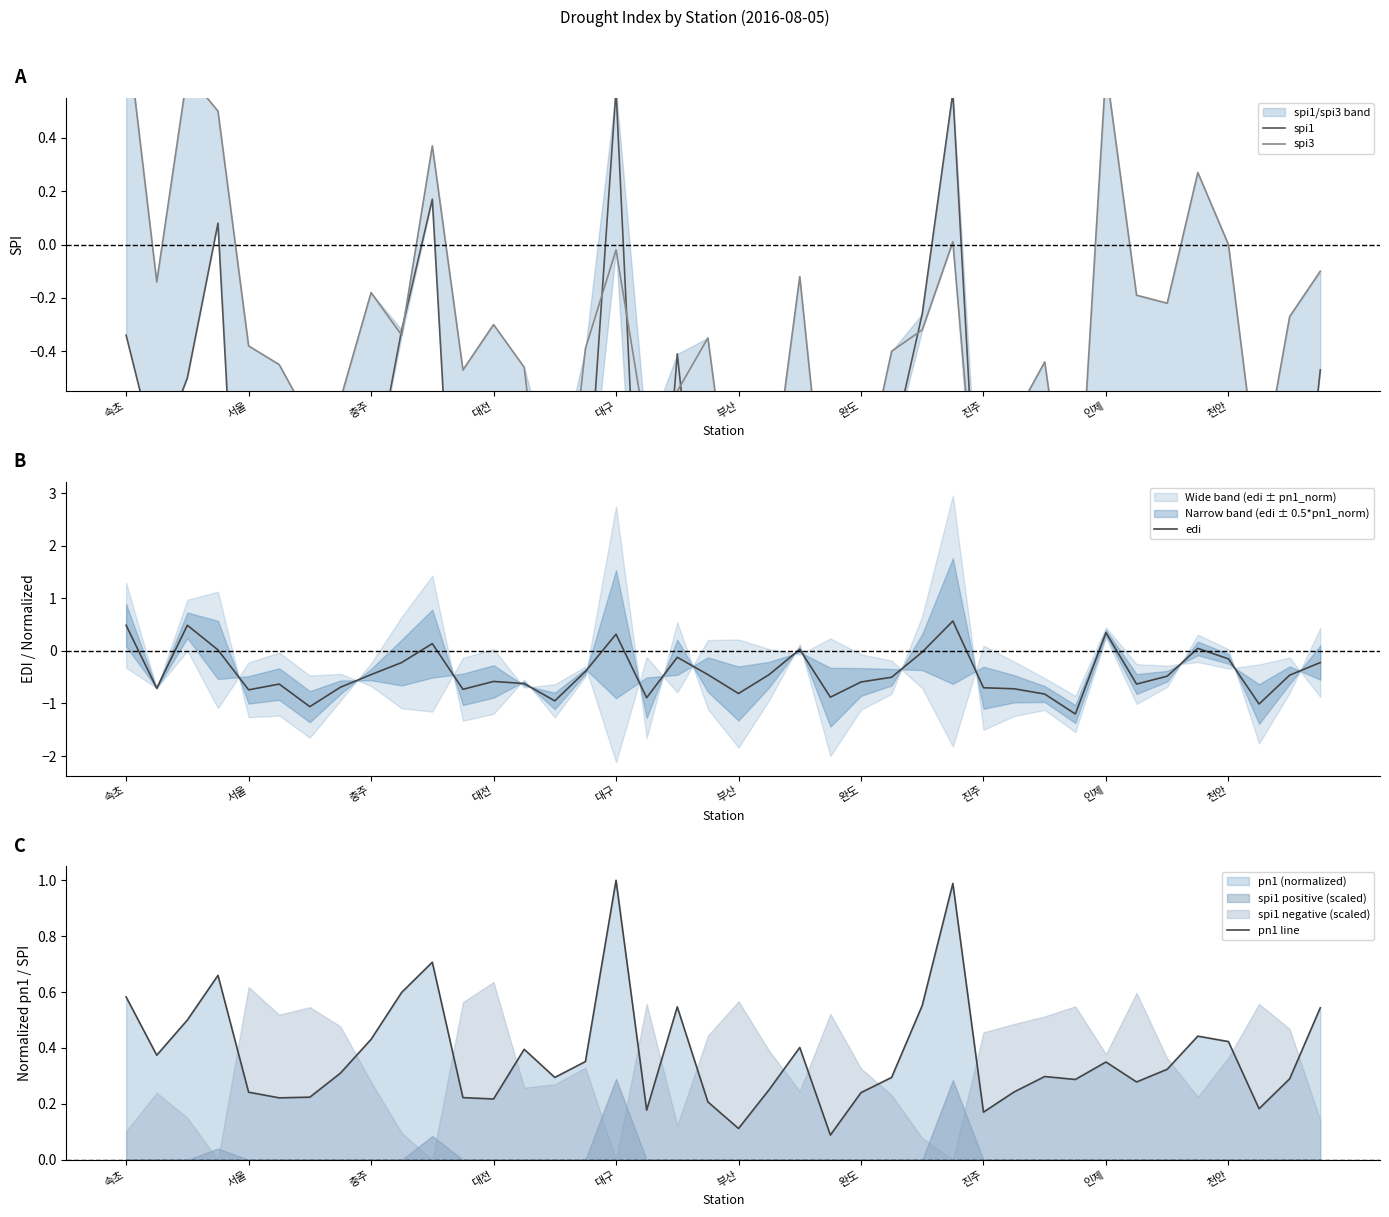

Which series has the largest range (max minus min)?

spi1